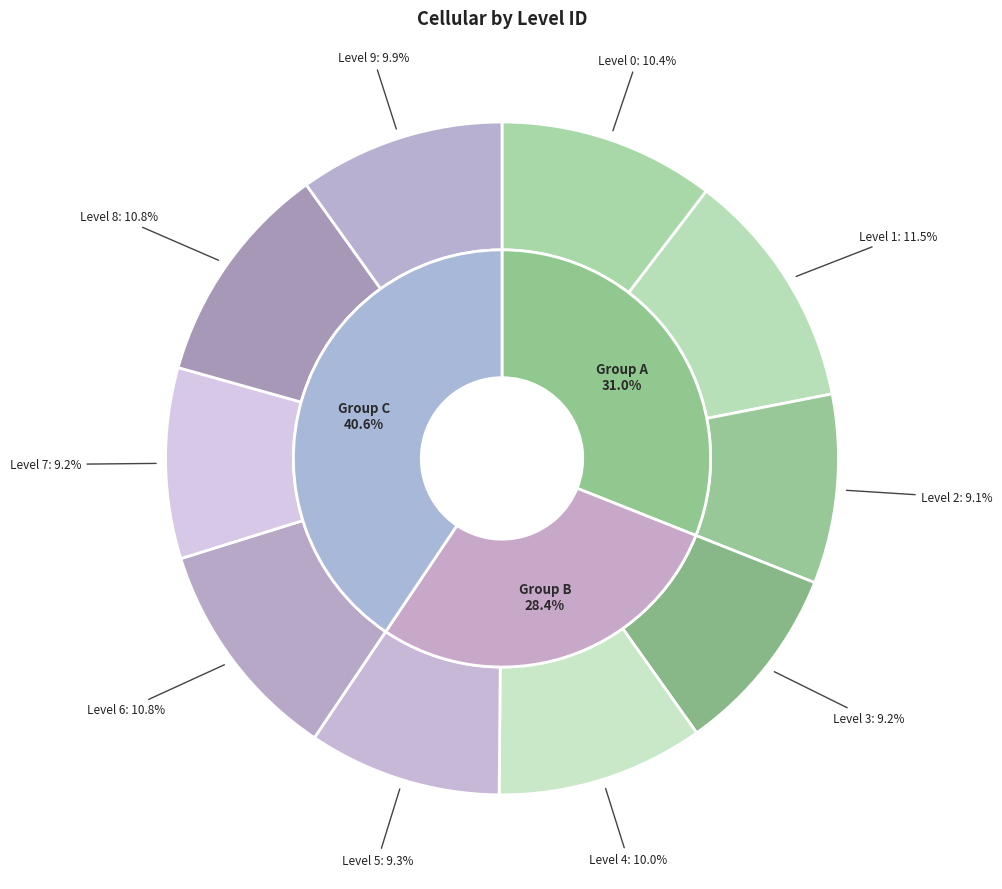

Is it true that 6 is 1% of the pie?

False